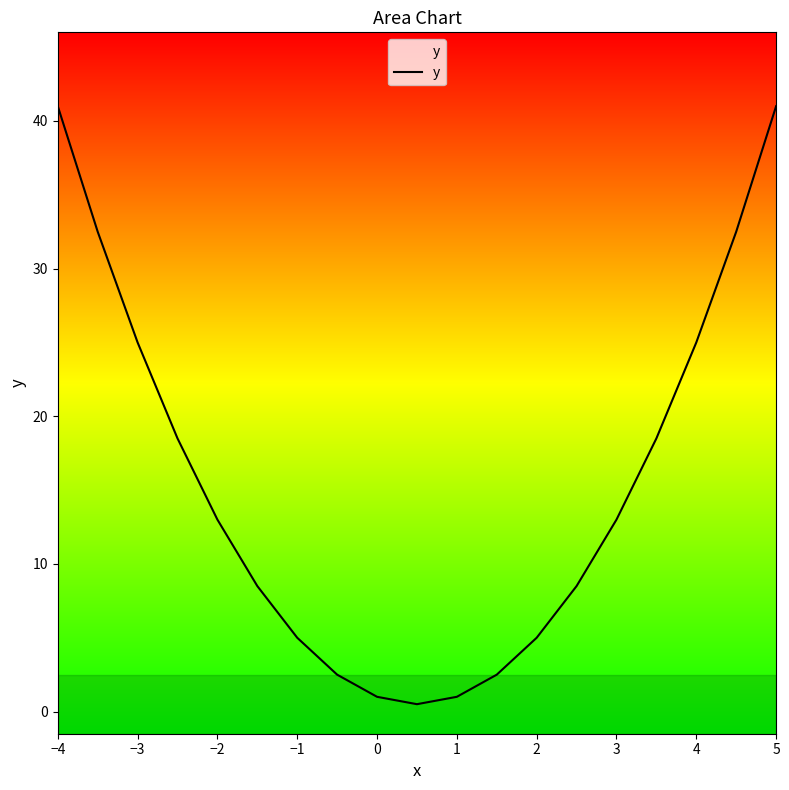

Reading left to right, extract all data points from this chart.

41.0	32.5	25.0	18.5	13.0	8.5	5.0	2.5	1.0	0.5	1.0	2.5	5.0	8.5	13.0	18.5	25.0	32.5	41.0